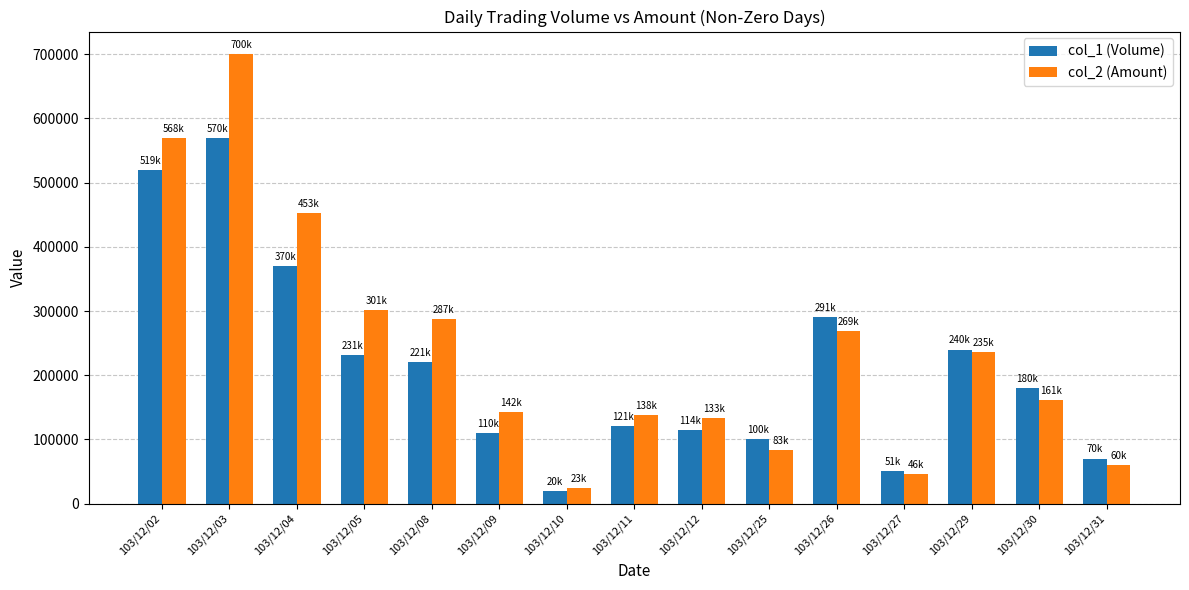

Reading left to right, what are all the values shown in this chart?

col_1 (Volume): 103/12/02=519000	103/12/03=570000	103/12/04=370000	103/12/05=231000	103/12/08=221000	103/12/09=110000	103/12/10=20000	103/12/11=121000	103/12/12=114000	103/12/25=100000	103/12/26=291000	103/12/27=51000	103/12/29=240000	103/12/30=180000	103/12/31=70000
col_2 (Amount): 103/12/02=568940	103/12/03=700440	103/12/04=453230	103/12/05=301610	103/12/08=287010	103/12/09=142300	103/12/10=23900	103/12/11=138080	103/12/12=133080	103/12/25=83000	103/12/26=269120	103/12/27=46130	103/12/29=235700	103/12/30=161500	103/12/31=60200